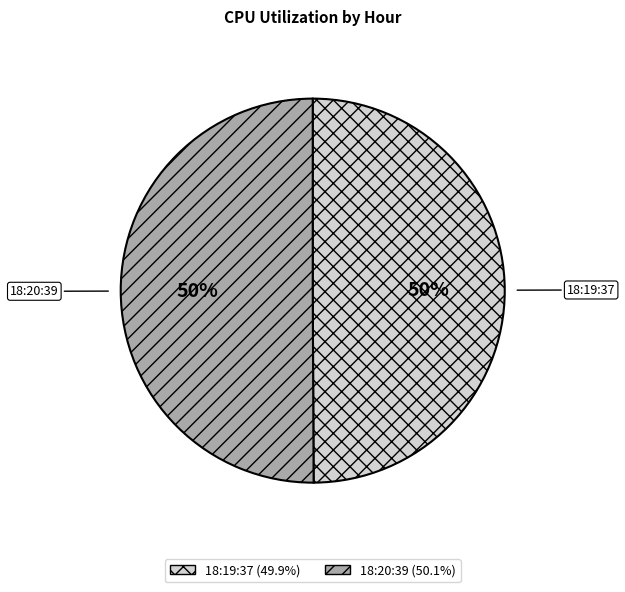

To the nearest percent, what is the average slice percentage?

50%